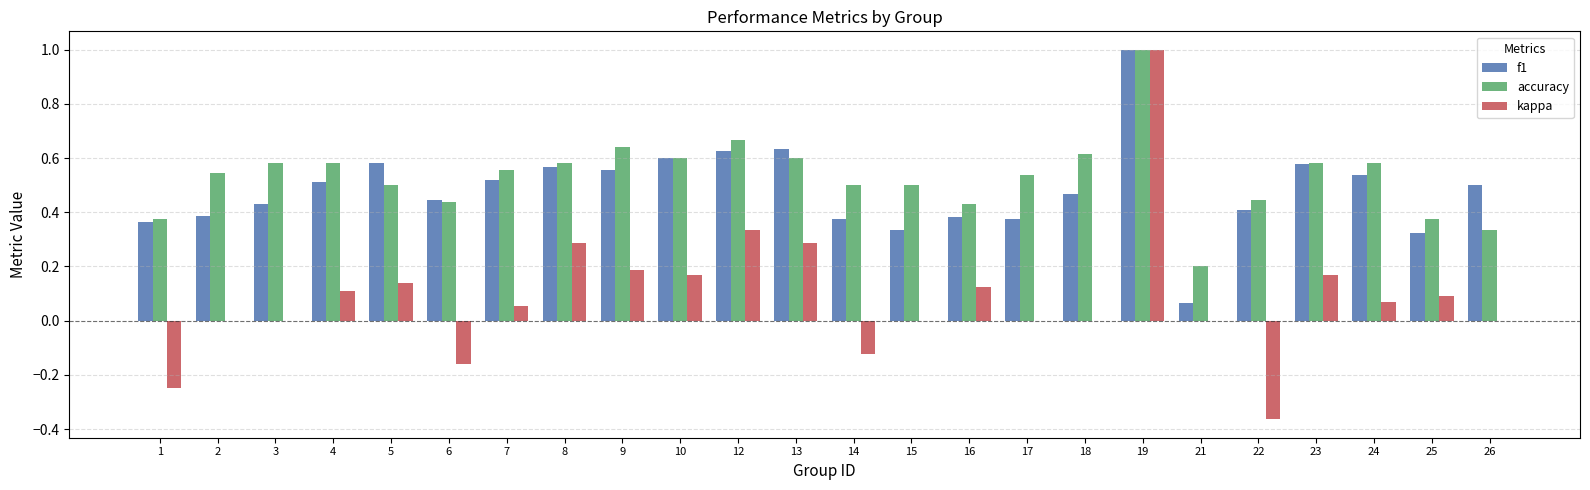

At which category is the sum across all series the highest?

19